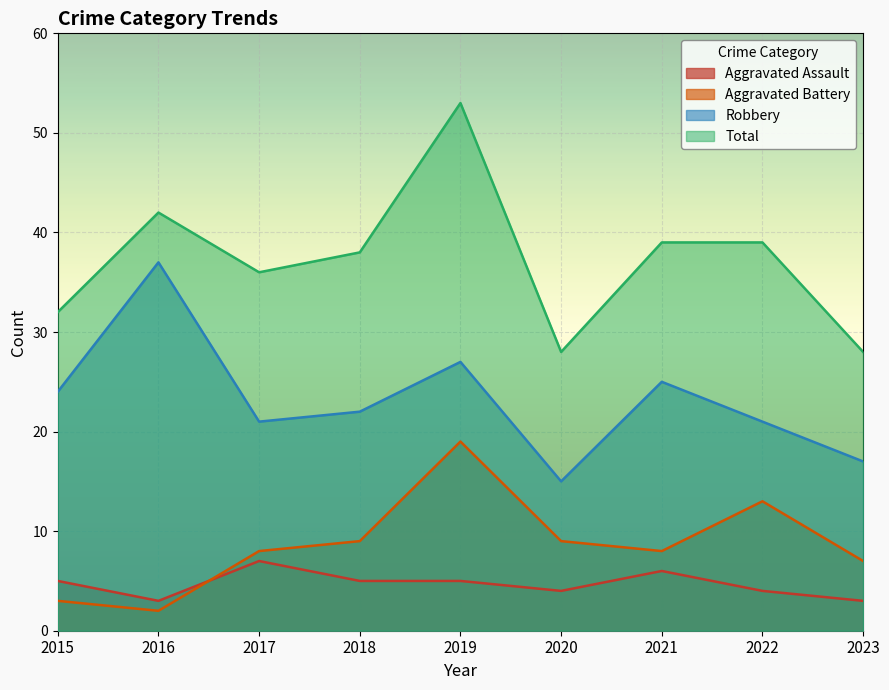

Reading left to right, extract all data points from this chart.

Aggravated Assault: 2015=5	2016=3	2017=7	2018=5	2019=5	2020=4	2021=6	2022=4	2023=3
Aggravated Battery: 2015=3	2016=2	2017=8	2018=9	2019=19	2020=9	2021=8	2022=13	2023=7
Robbery: 2015=24	2016=37	2017=21	2018=22	2019=27	2020=15	2021=25	2022=21	2023=17
Total: 2015=32	2016=42	2017=36	2018=38	2019=53	2020=28	2021=39	2022=39	2023=28